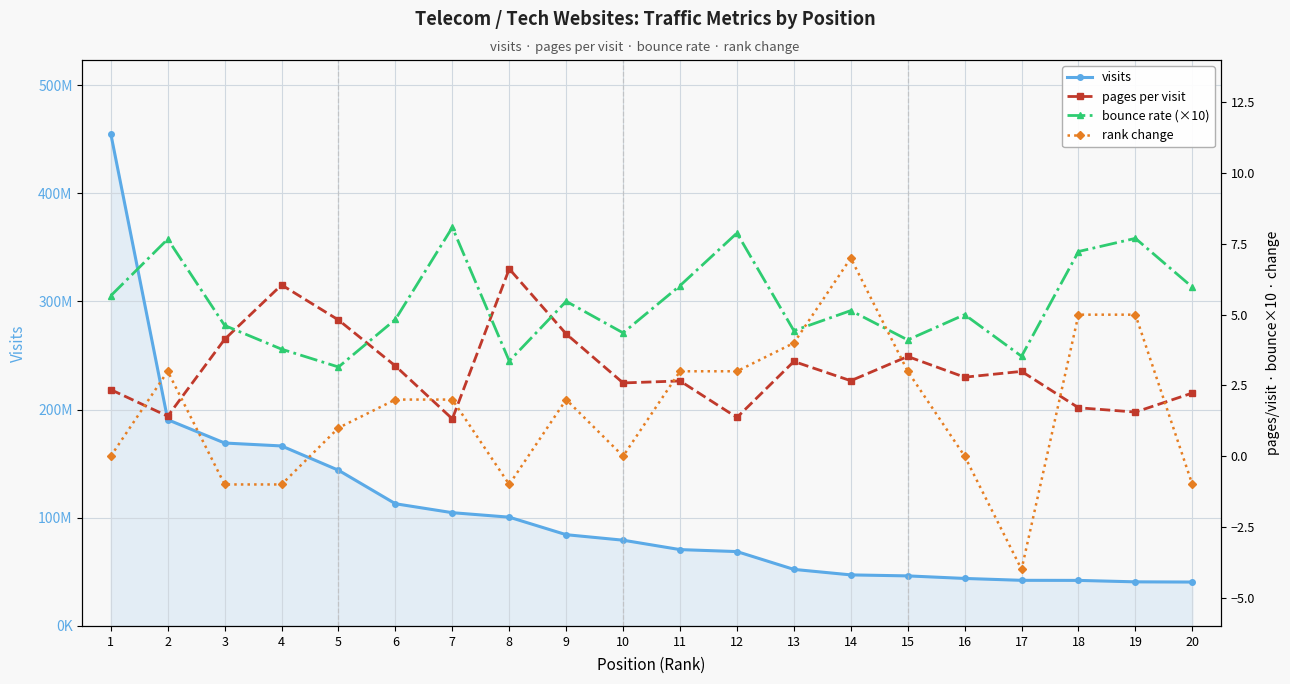

What is the spread (max minus min) of values at 9?

84366808.0